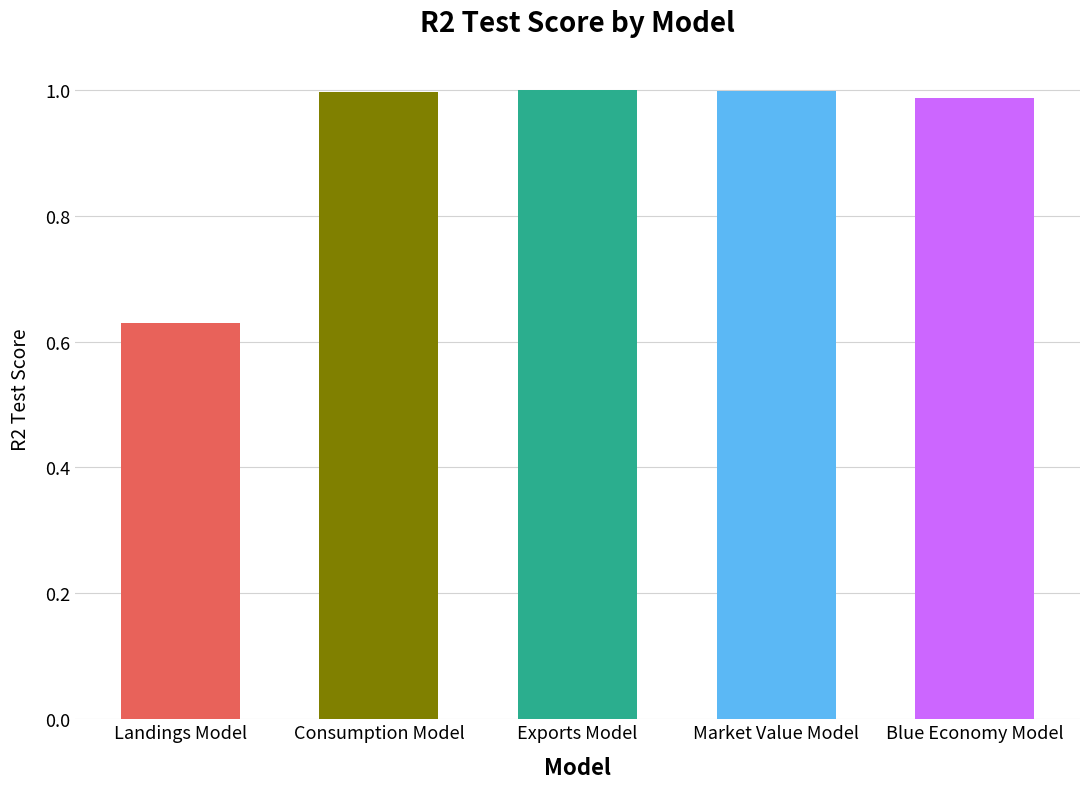

At which category does the chart reach its minimum across all series?

Landings Model